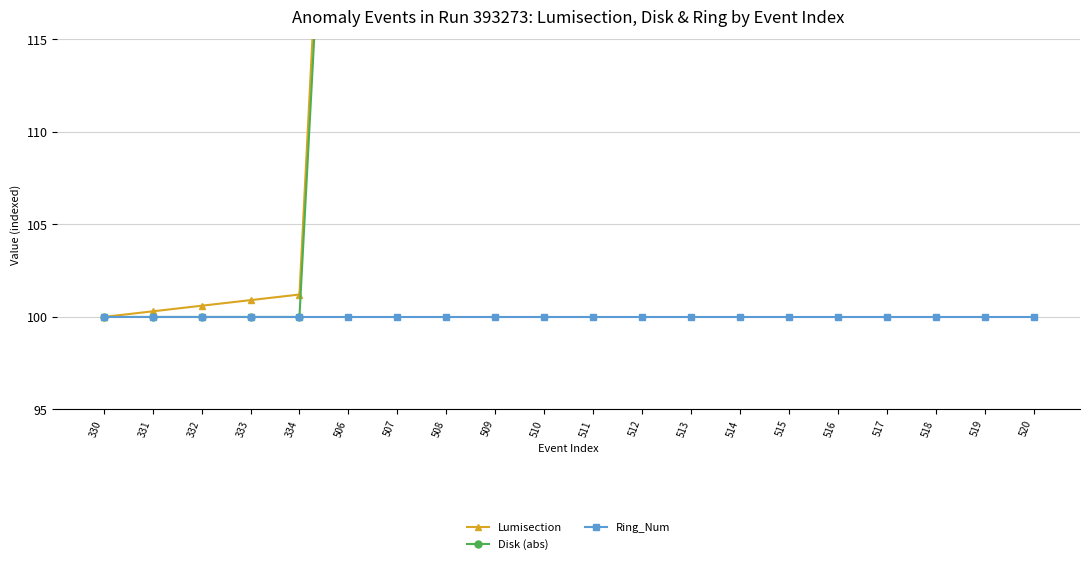

What is the greatest value displayed?

157.6